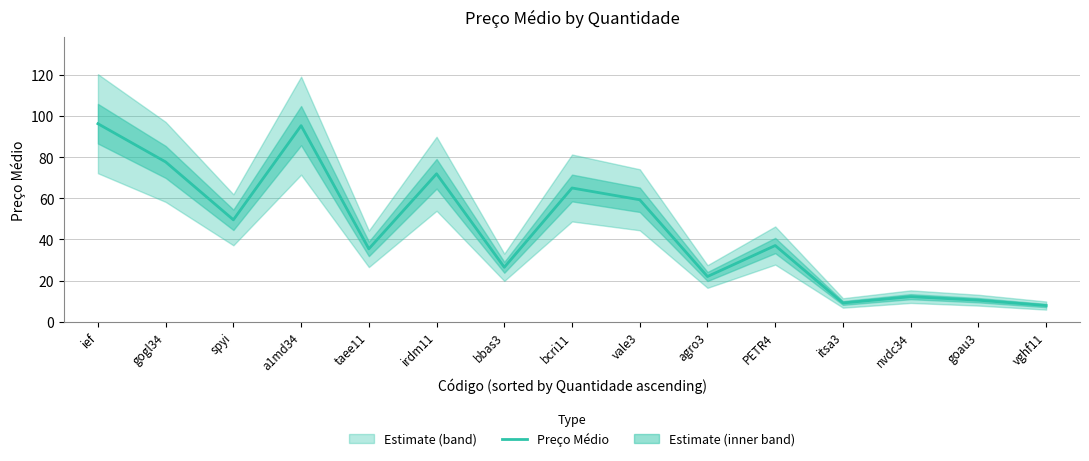

What is the smallest value displayed?

7.9